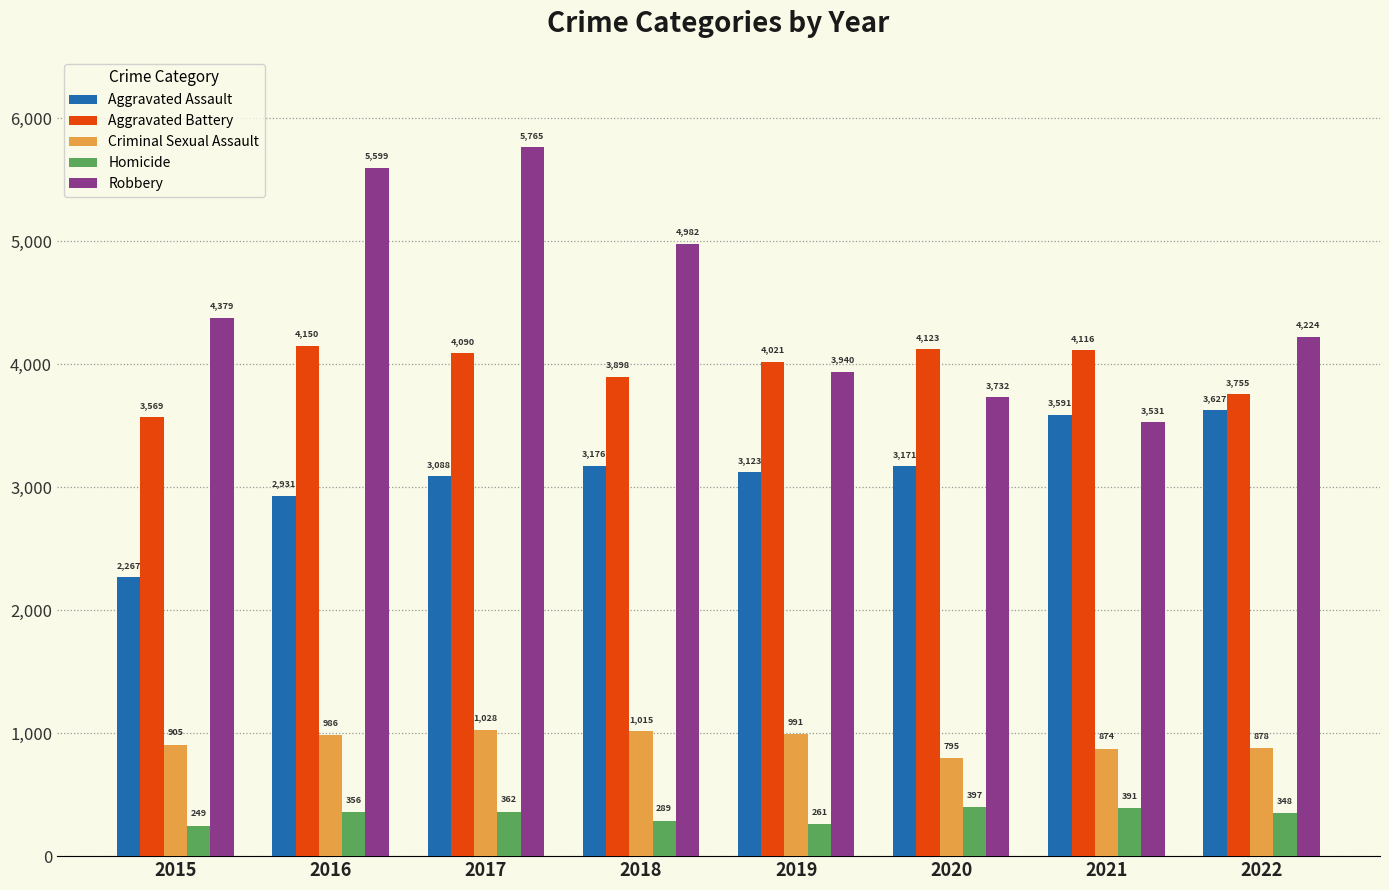

What is the average value of the Aggravated Assault series?

3122